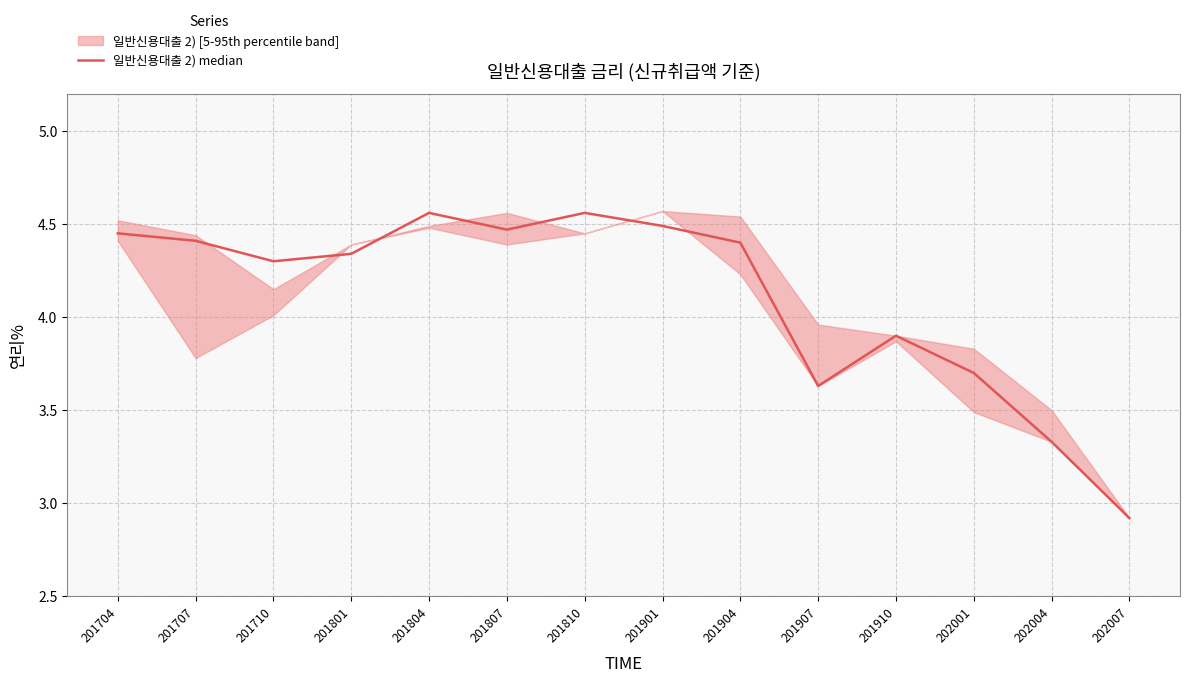

What is the sum of the values at 201804 and 201907?

8.2